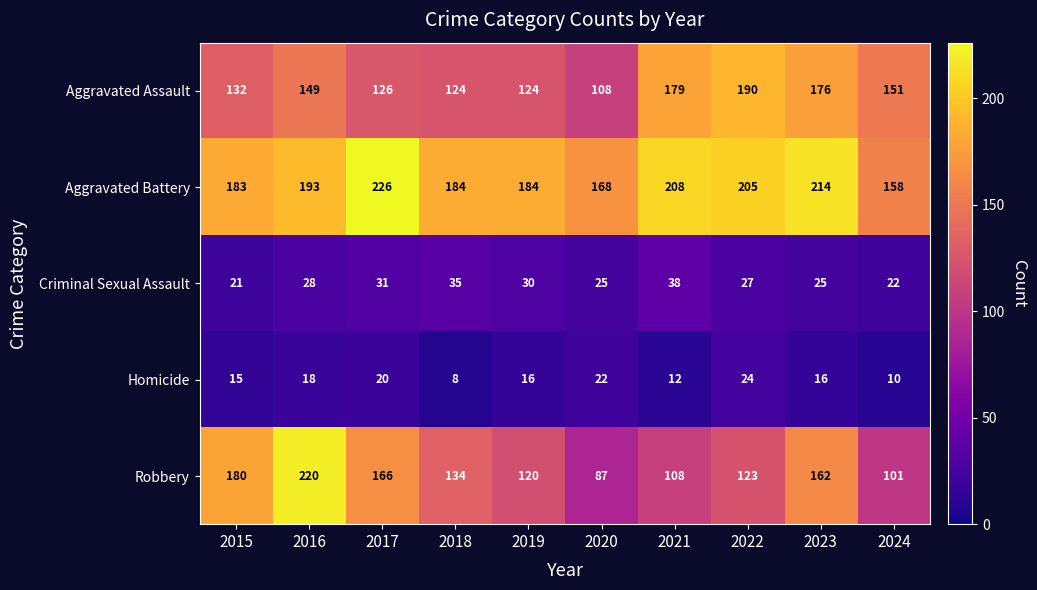

The value of Homicide at 2023 is 29. True or false?

False